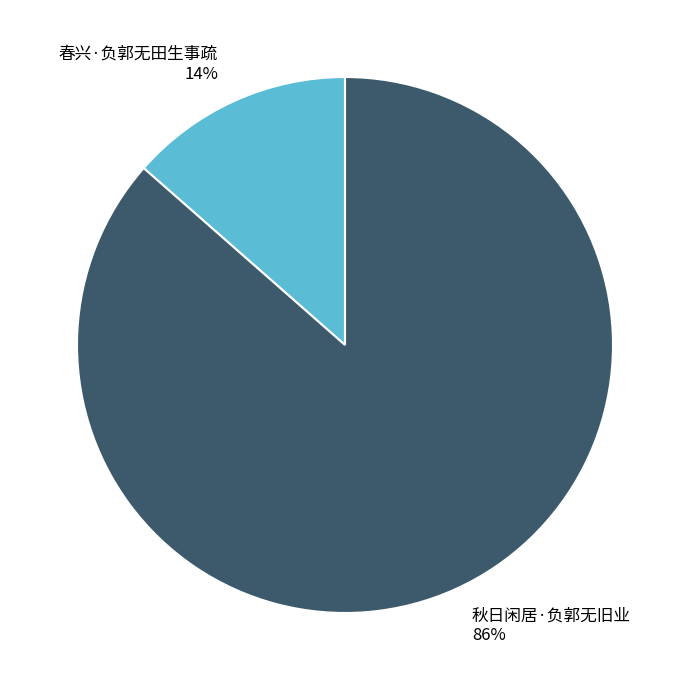

The 春兴·负郭无田生事疏 slice represents 14% of the pie. True or false?

True